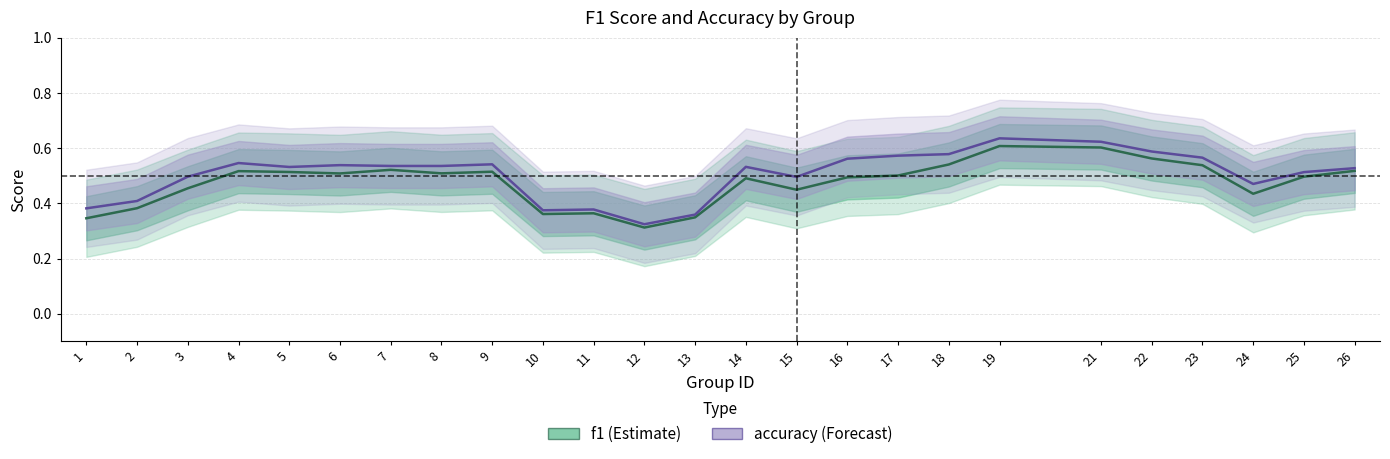

Is it true that accuracy equals 0.5 at 9?

True